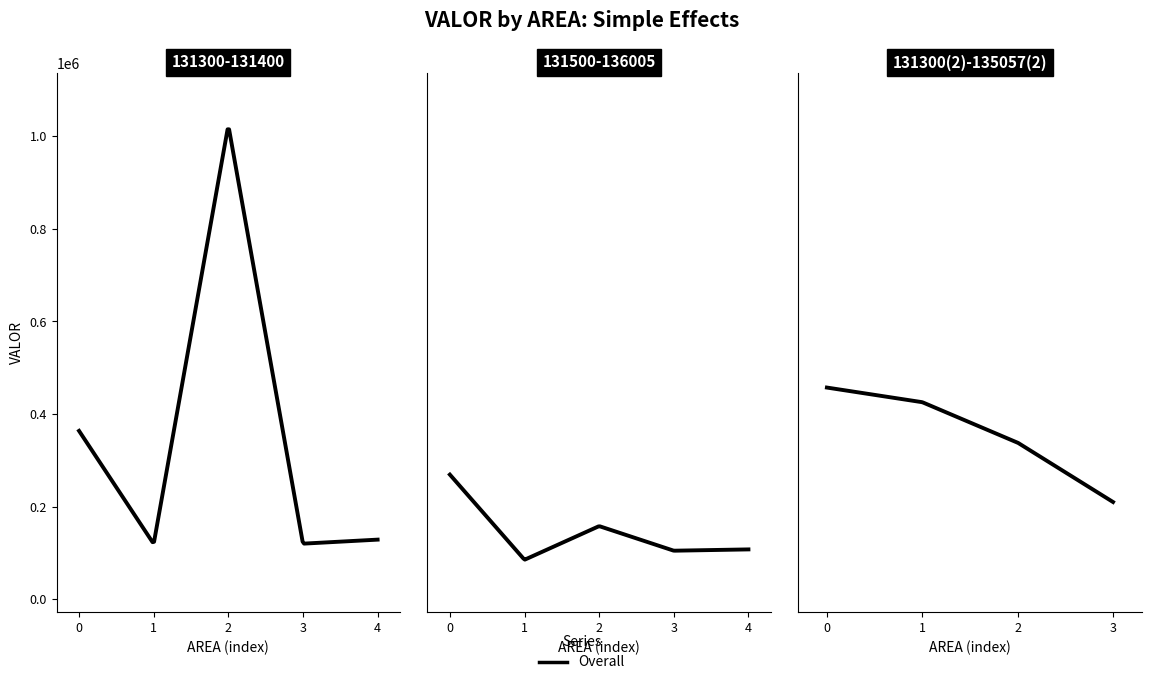

What is the smallest value displayed?

85500